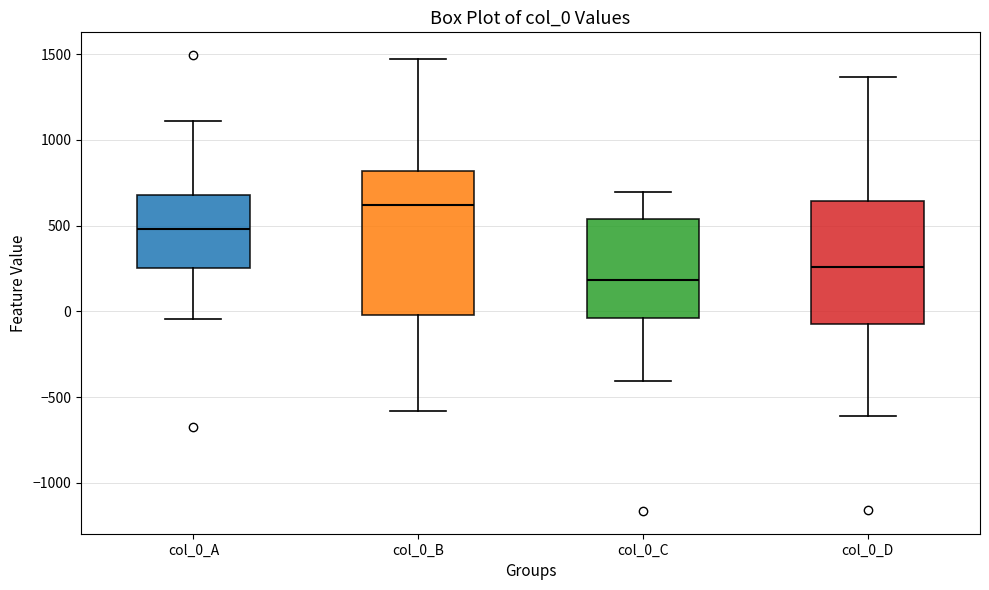

Reading left to right, transcribe this box plot: for each box, give where its median line is, the range the box spans, and where its two whiskers end, as read against the y-axis. The values are not printed on the chart, so give them approximately, as read against the axis.

col_0_A: median 500, box 250 to 700, whiskers -50 to 1100
col_0_B: median 600, box 0 to 800, whiskers -600 to 1450
col_0_C: median 200, box -50 to 550, whiskers -400 to 700
col_0_D: median 250, box -50 to 650, whiskers -600 to 1350